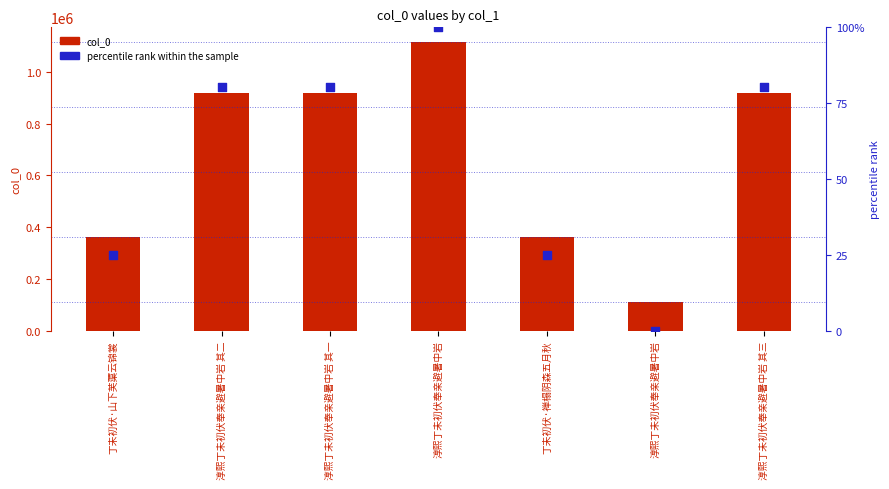

Is the value of col_0 at 淳熙丁未初伏奉亲避暑中岩 greater than the value of percentile rank within the sample at 丁未初伏·山下芙蕖云锦裳?

Yes